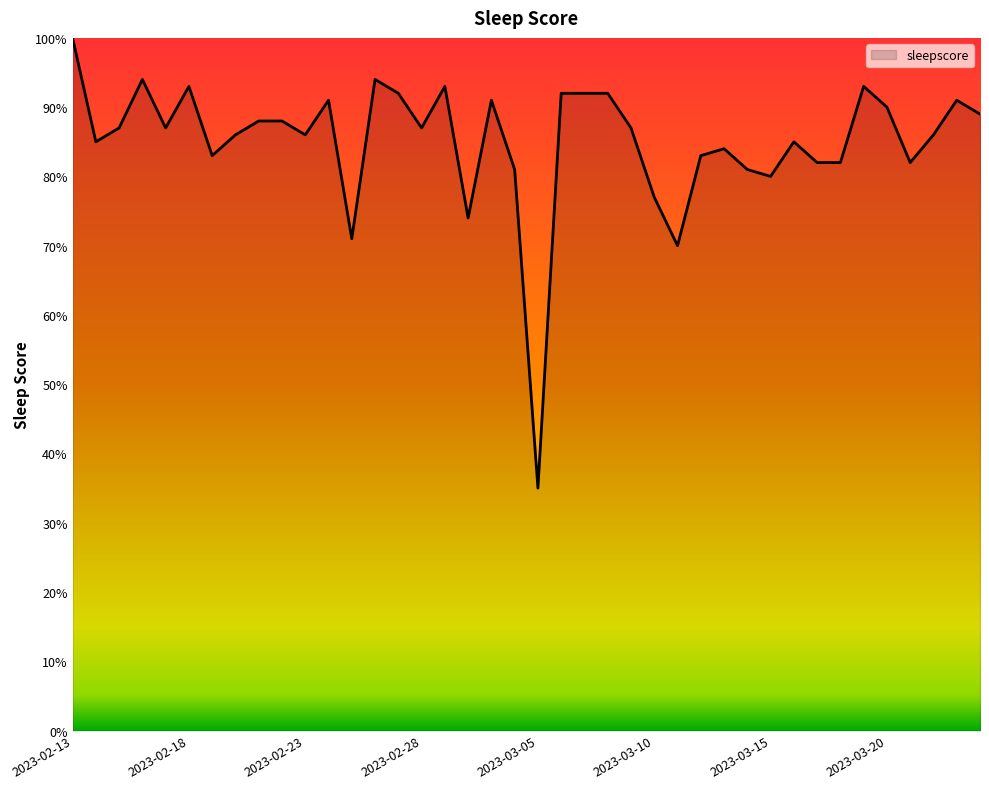

What is the smallest value displayed?

35